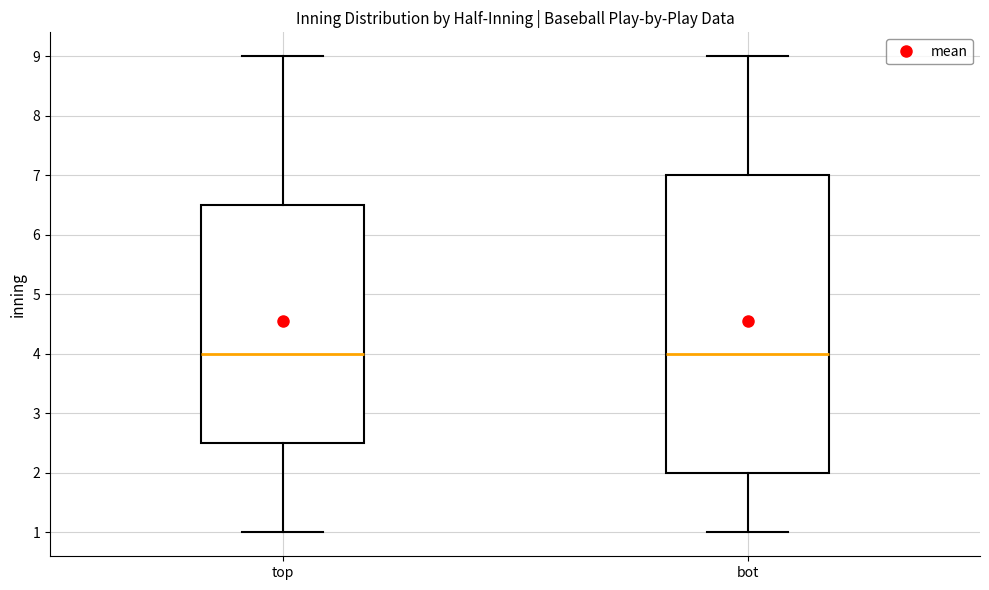

Comparing the boxes themselves (not the whiskers), which one is the tallest?

bot